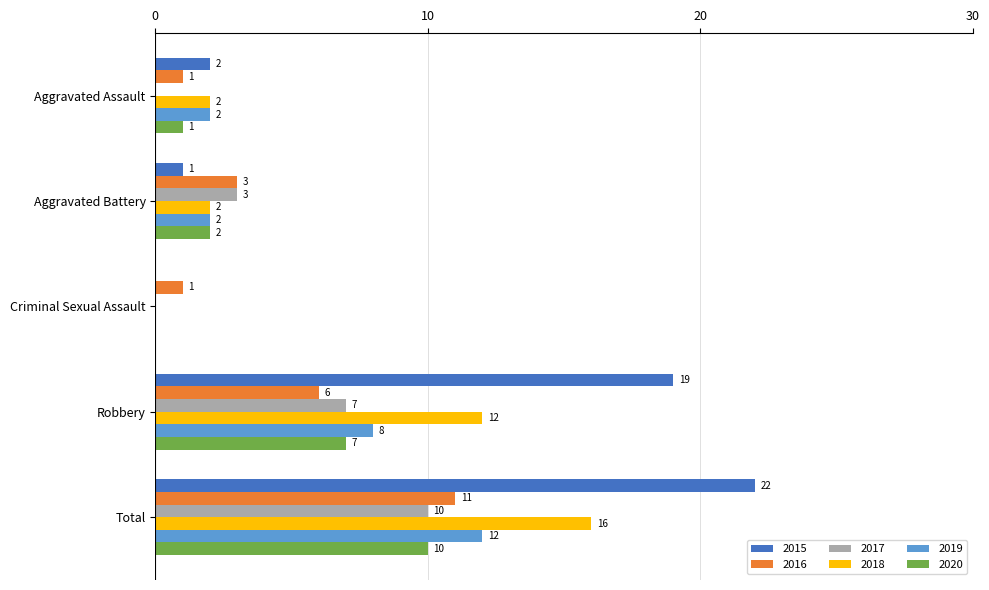

Which series changed the most between Aggravated Battery and Criminal Sexual Assault?

2017